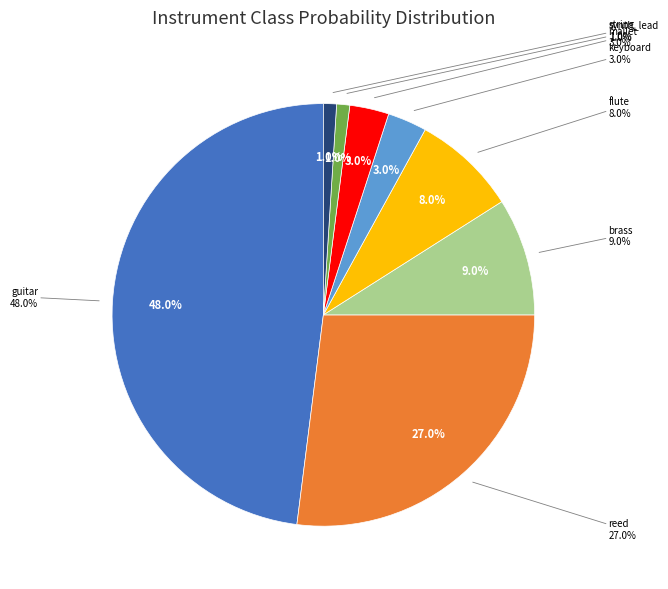

Which has a higher value, brass or flute?

brass